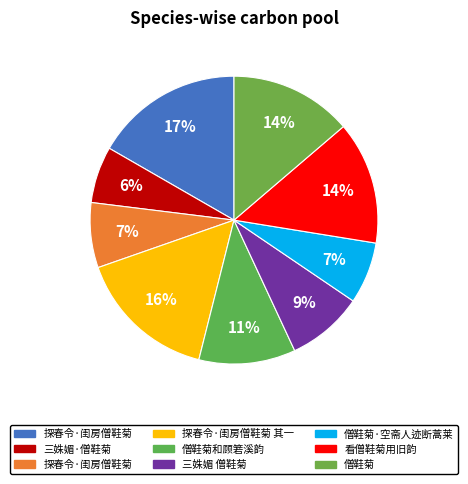

How many segments does this pie chart have?

9